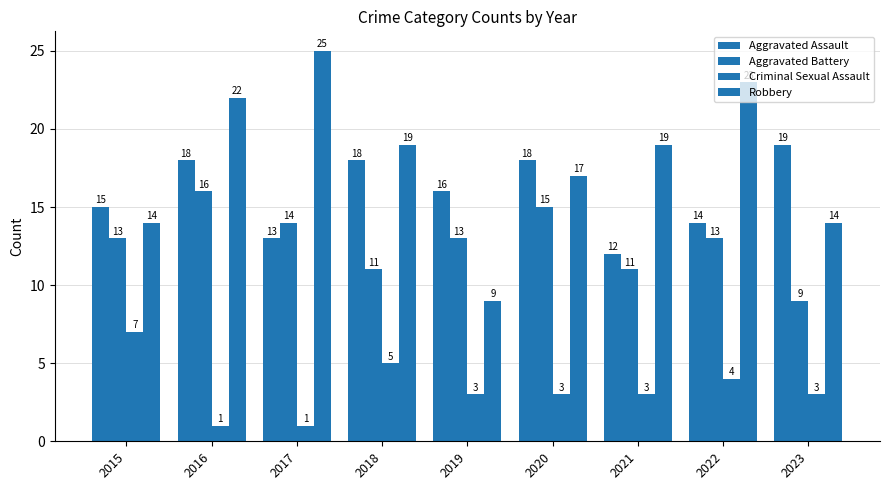

Does the chart contain stacked bars?

No